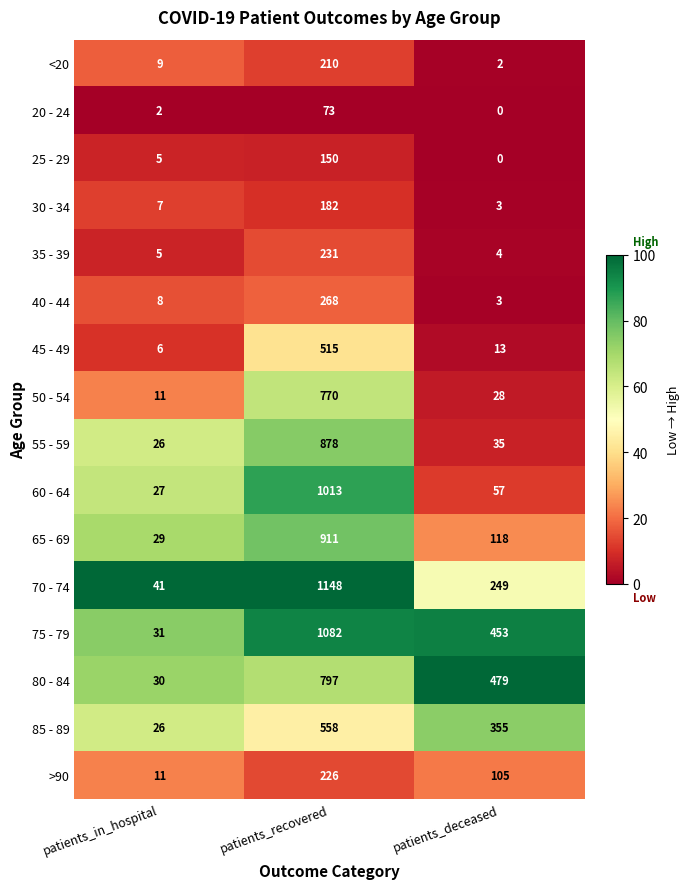

The value of 80 - 84 at patients_deceased is 479. True or false?

True